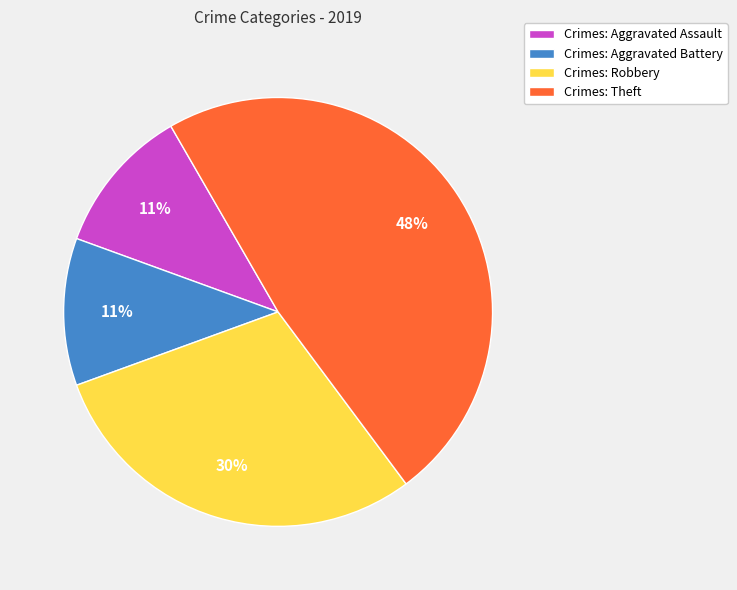

What is the largest slice in the pie chart?

Crimes: Theft